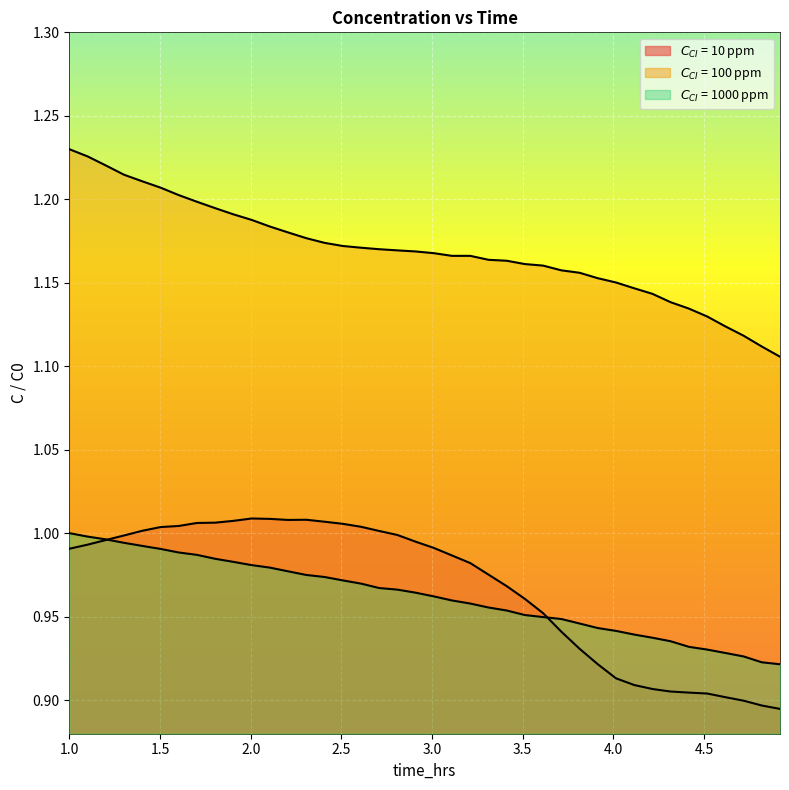

How many lines are shown in the chart?

3